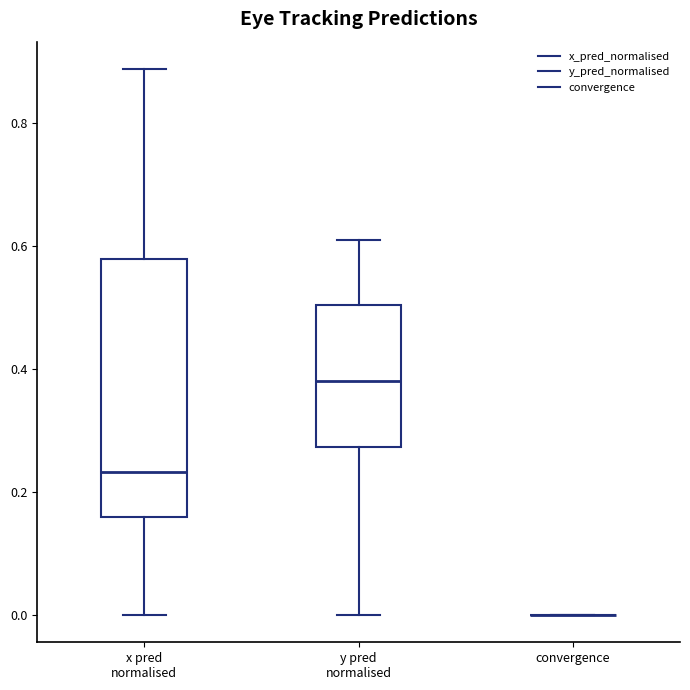

Where is the upper edge of the box for x pred normalised on the y-axis? The values are not printed on the chart, so give them approximately, as read against the axis.

0.58